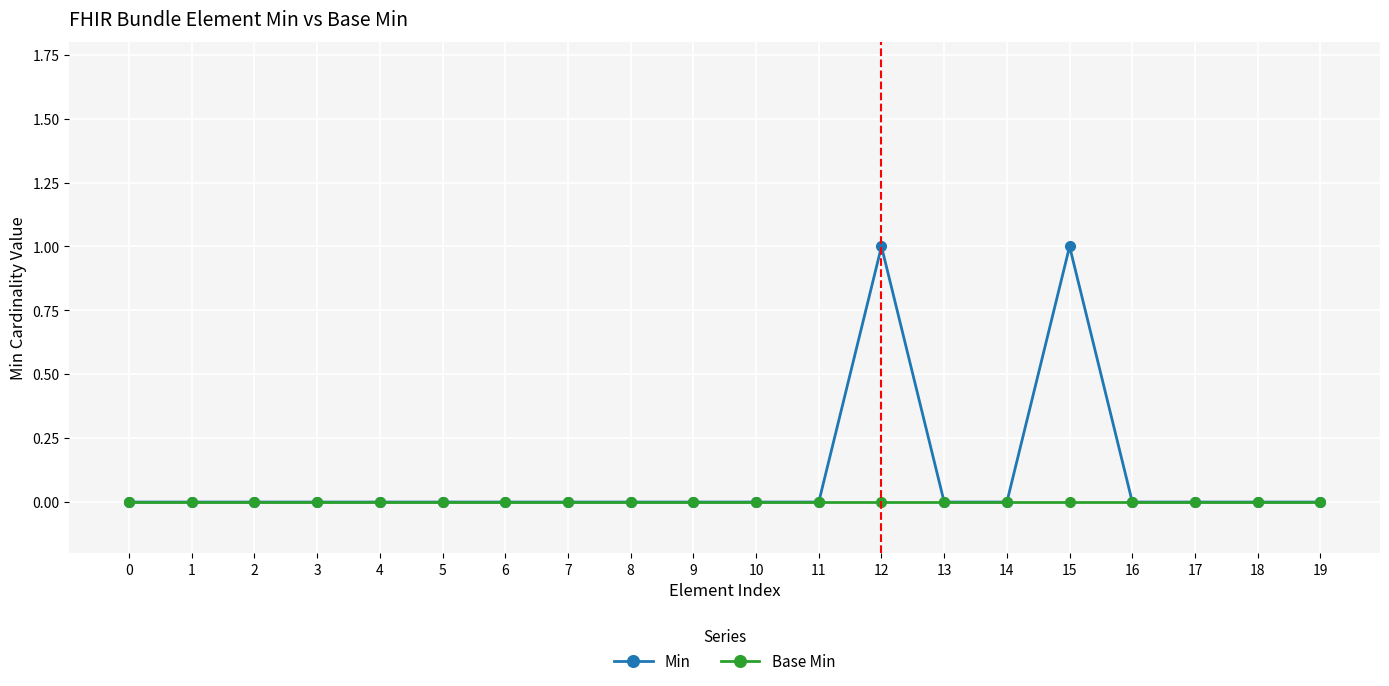

True or false: Base Min has a value of 0 at 3.

True